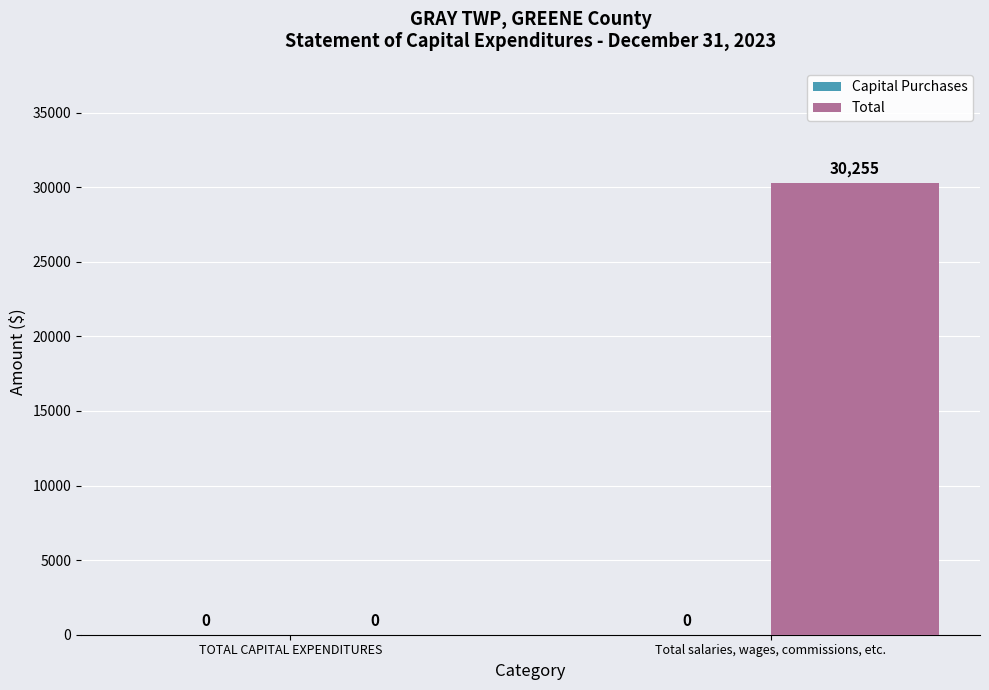

What is the change in value from TOTAL CAPITAL EXPENDITURES to Total salaries, wages, commissions, etc.?

+30255